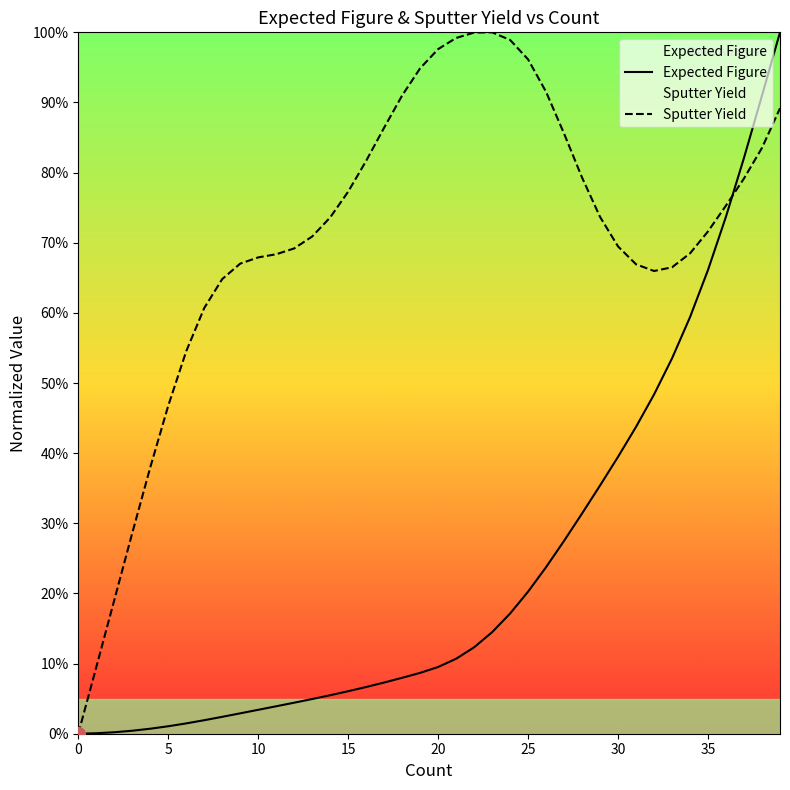

True or false: Expected Figure and Sputter Yield cross at least once.

True